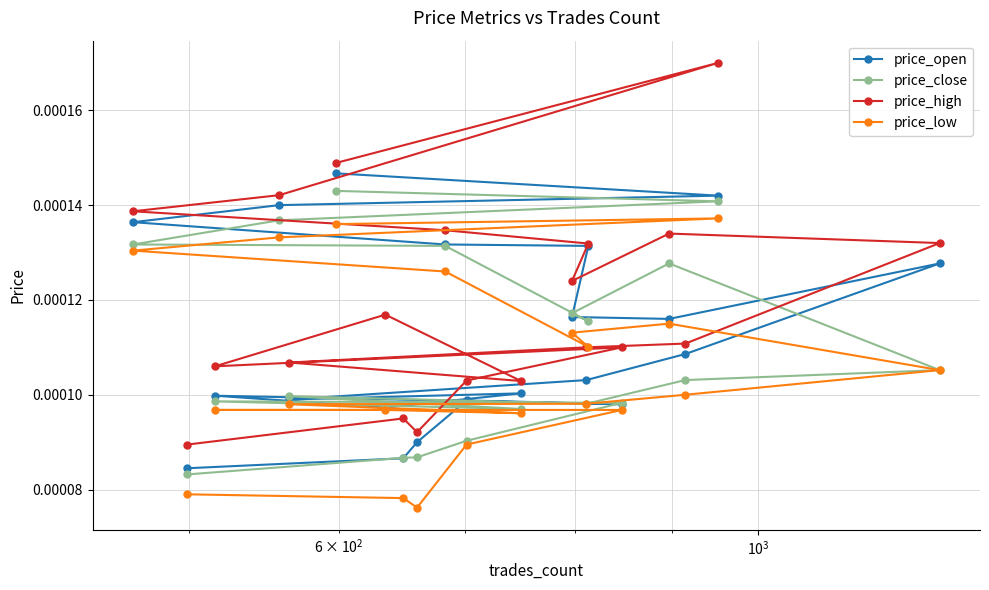

Which series has the widest spread of values?

price_high